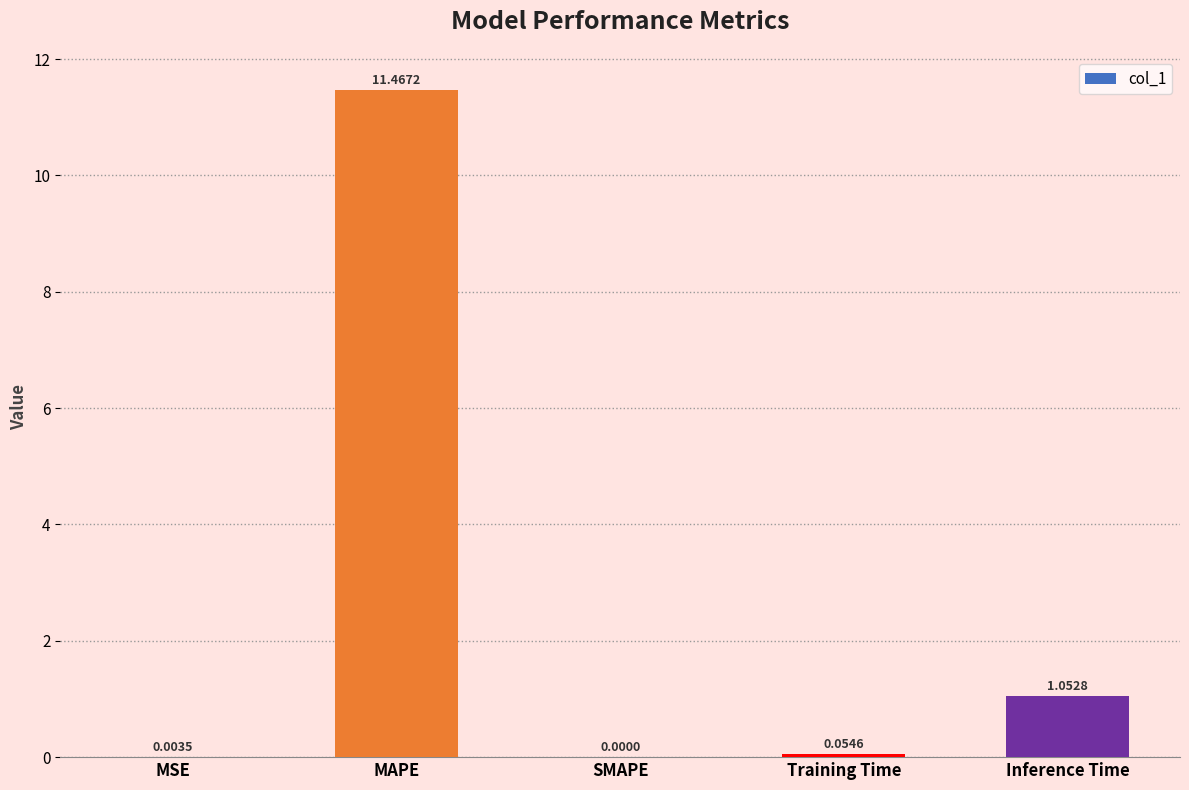

How many values are above zero?

4